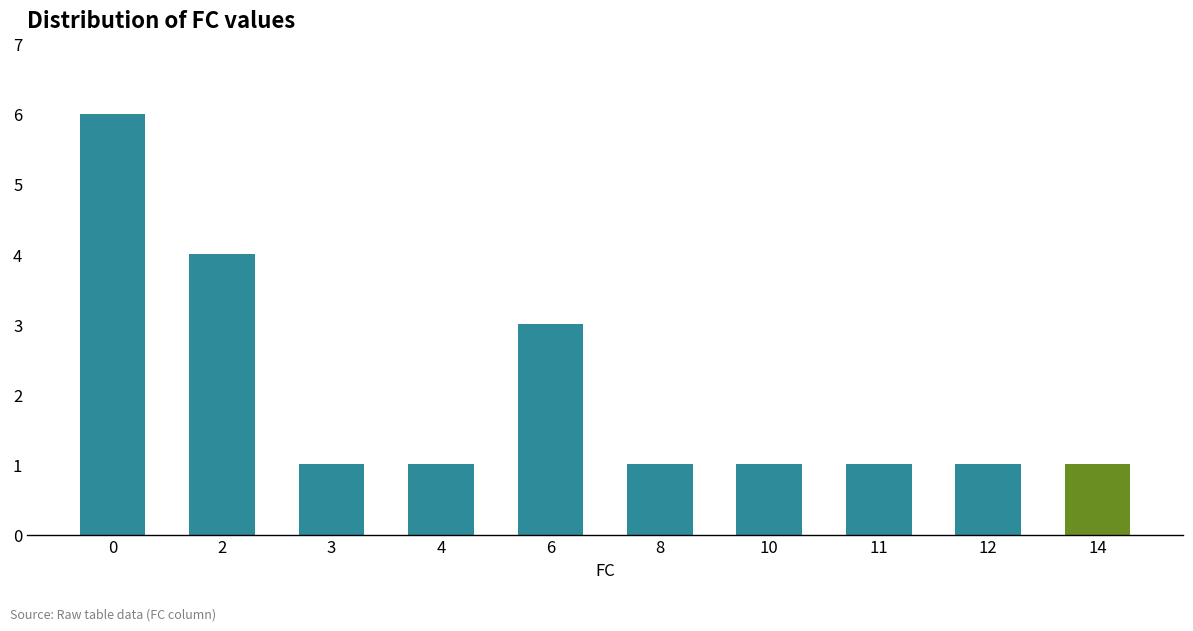

What is the ratio of the value at 2 to the value at 0?

0.7